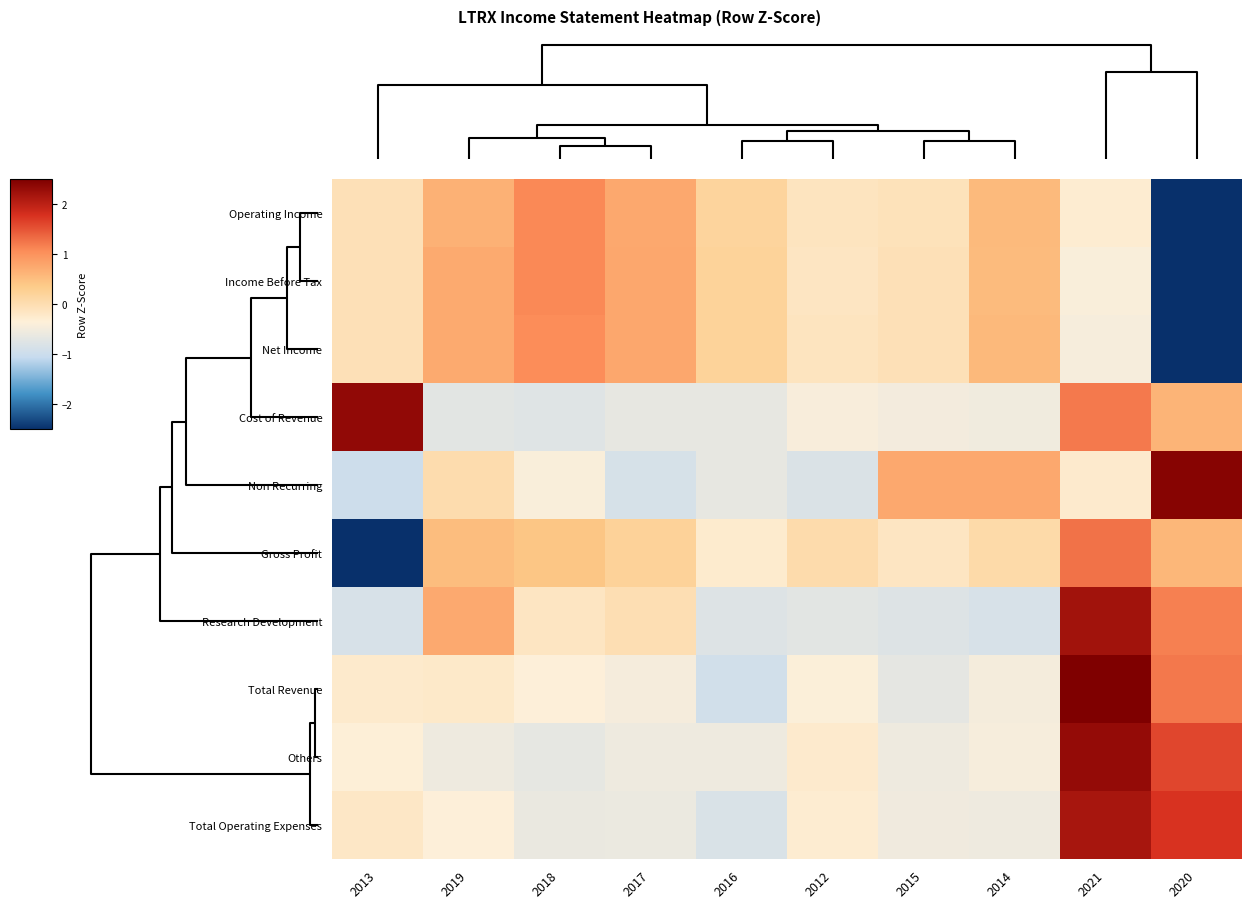

Which has a higher value, 2020 or 2017?

2017